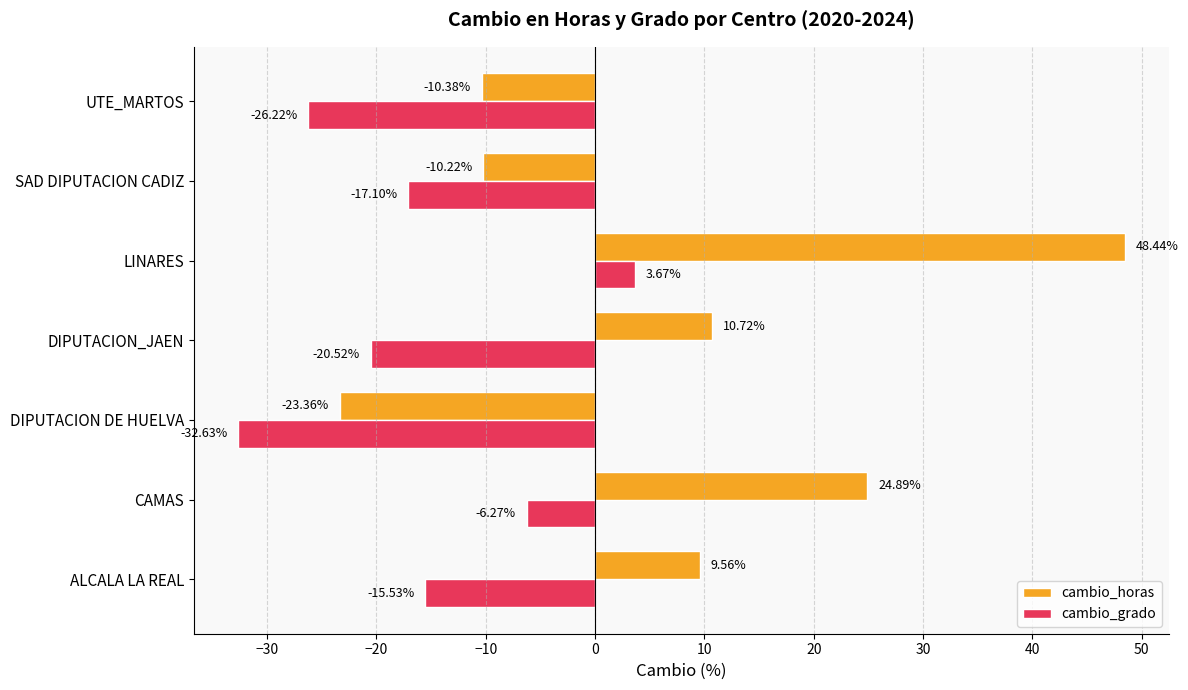

At which label is cambio_horas closest to 12?

DIPUTACION_JAEN